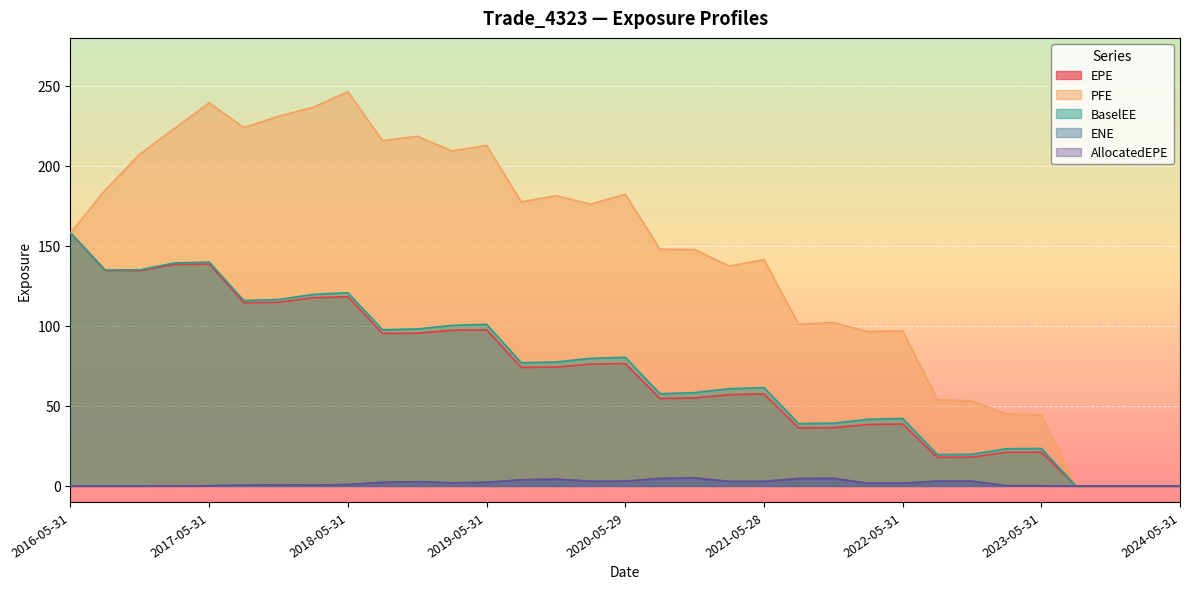

Between 2022-05-31 and 2016-11-30, which is larger?

2016-11-30